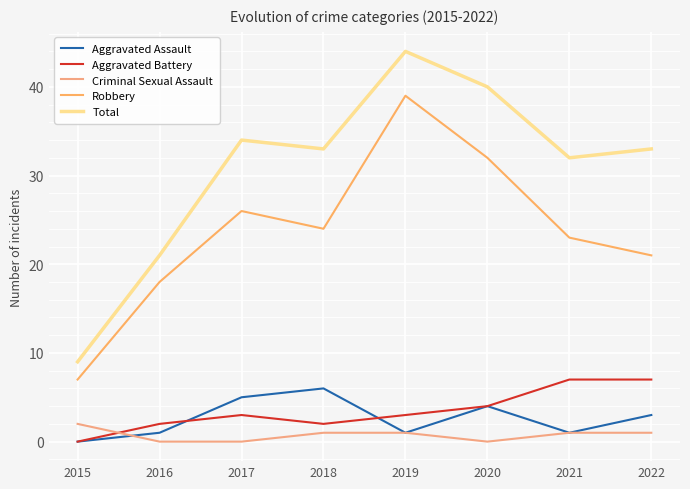

Is it true that Criminal Sexual Assault equals 0 at 2020?

True